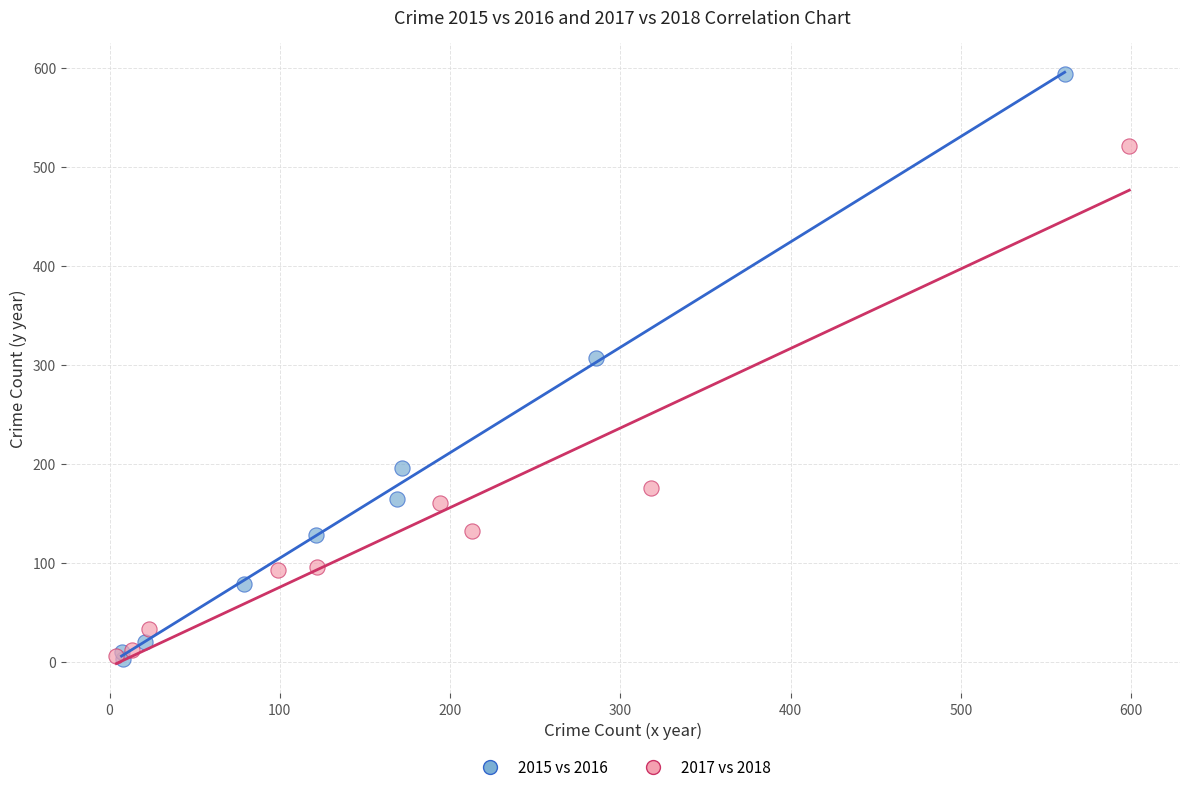

Which series contains the highest Y value?

2015 vs 2016